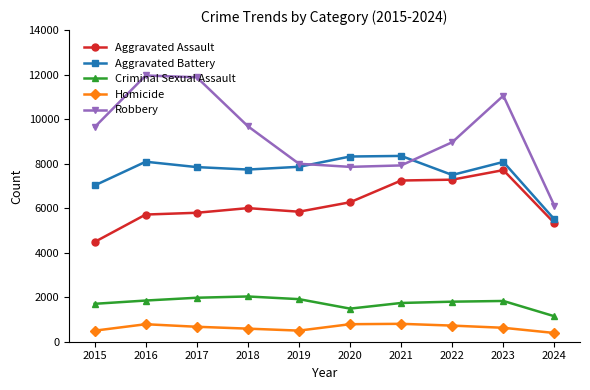

What is the value of the Robbery point at the 7th from the left?

7920